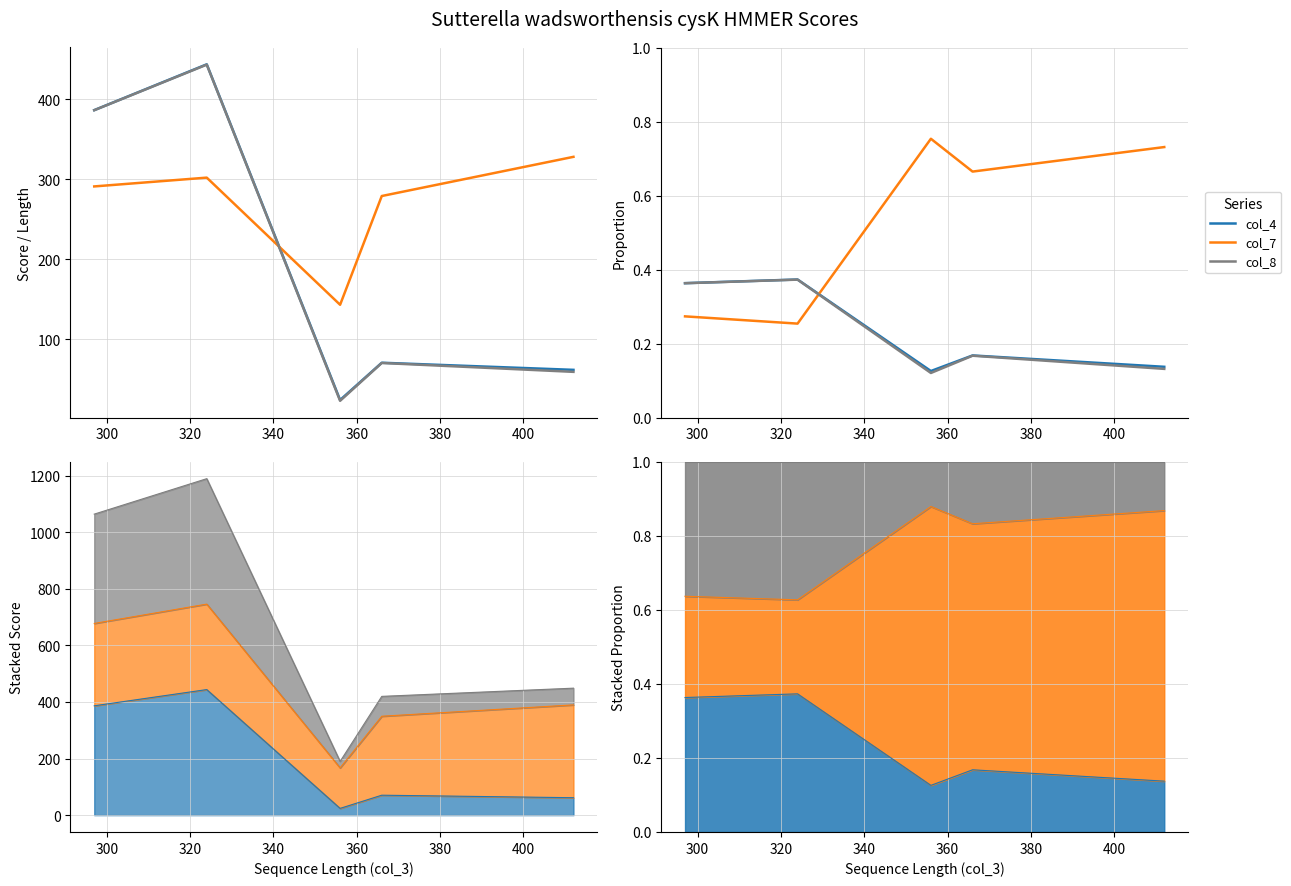

In col_4, how many points are higher than both neighbors (excluding endpoints)?

2